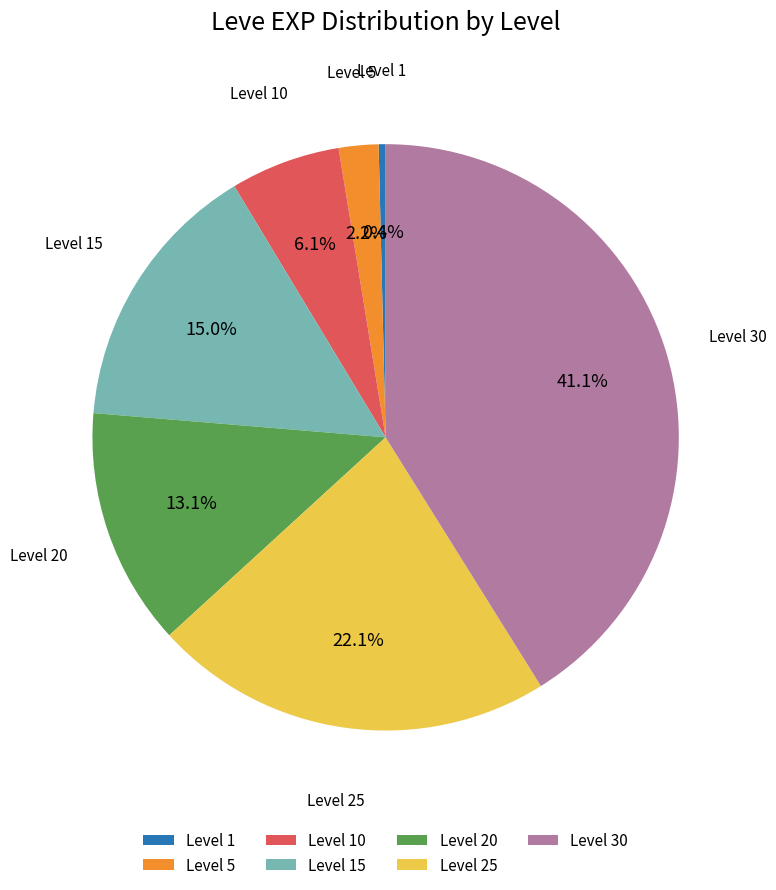

What percentage is the Level 15 slice, to the nearest percent?

15%